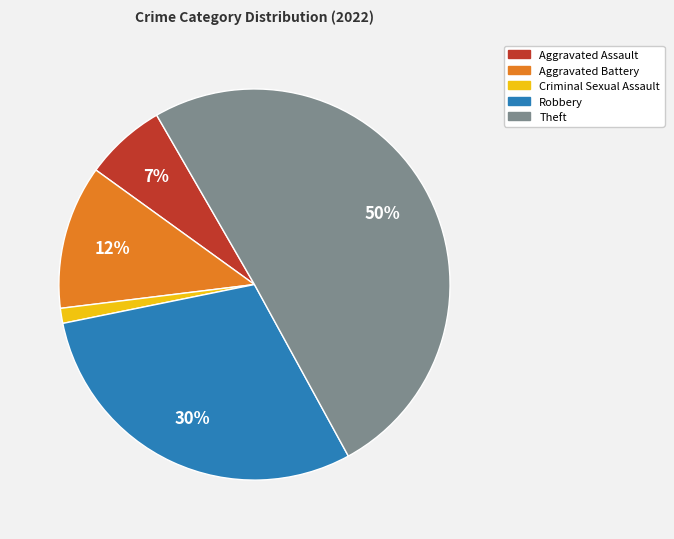

What is the majority slice?

Theft